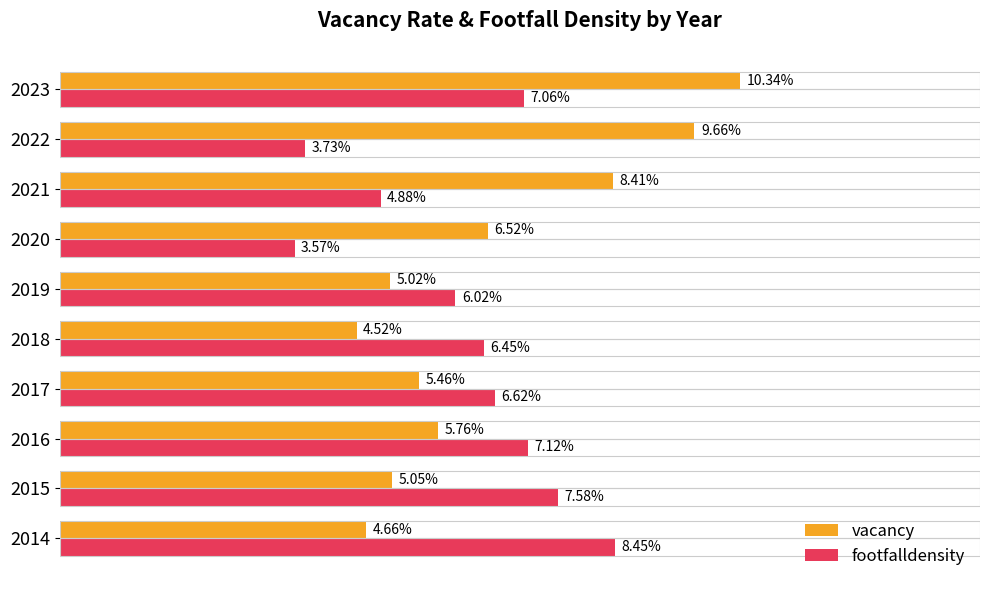

Which series has the largest total across all categories?

vacancy